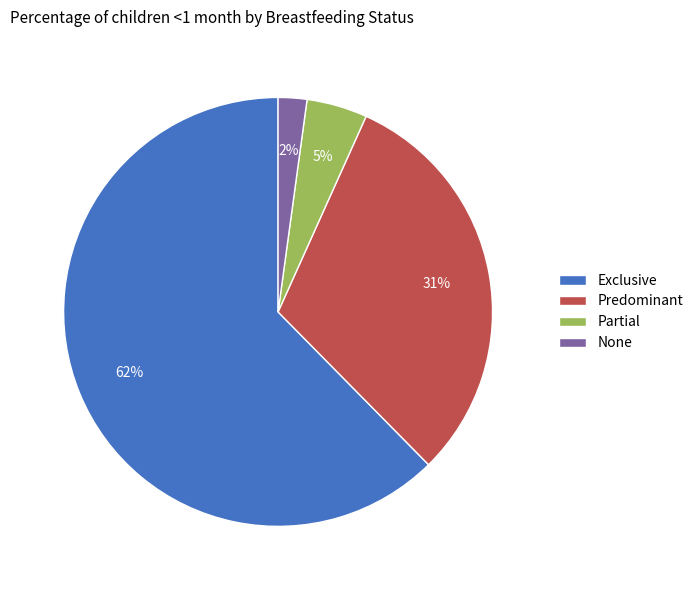

Which has a higher value, Partial or Predominant?

Predominant